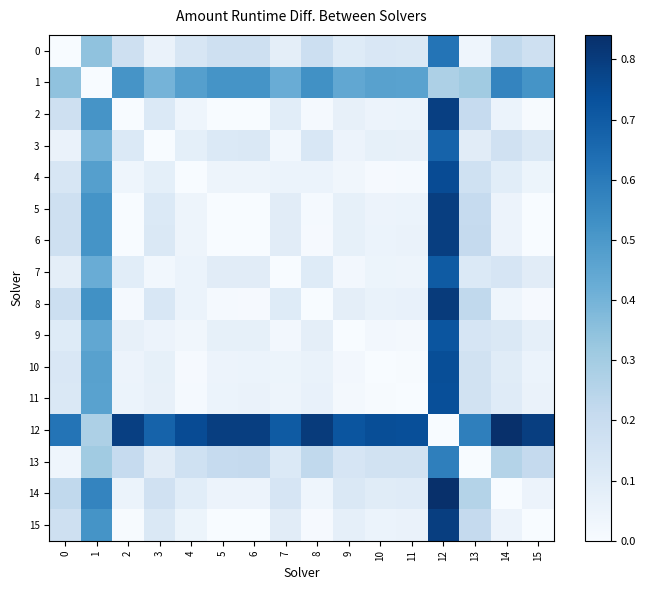

Reading left to right, transcribe all the data shown in this chart.

0: 0=0.0	1=0.3	2=0.2	3=0.1	4=0.1	5=0.2	6=0.2	7=0.1	8=0.2	9=0.1	10=0.1	11=0.1	12=0.6	13=0.0	14=0.2	15=0.2
1: 0=0.3	1=0.0	2=0.5	3=0.4	4=0.5	5=0.5	6=0.5	7=0.4	8=0.5	9=0.4	10=0.5	11=0.5	12=0.3	13=0.3	14=0.6	15=0.5
2: 0=0.2	1=0.5	2=0.0	3=0.1	4=0.0	5=0.0	6=0.0	7=0.1	8=0.0	9=0.1	10=0.0	11=0.1	12=0.8	13=0.2	14=0.0	15=0.0
3: 0=0.1	1=0.4	2=0.1	3=0.0	4=0.1	5=0.1	6=0.1	7=0.0	8=0.1	9=0.0	10=0.1	11=0.1	12=0.7	13=0.1	14=0.2	15=0.1
4: 0=0.1	1=0.5	2=0.0	3=0.1	4=0.0	5=0.0	6=0.0	7=0.1	8=0.1	9=0.0	10=0.0	11=0.0	12=0.8	13=0.2	14=0.1	15=0.0
5: 0=0.2	1=0.5	2=0.0	3=0.1	4=0.0	5=0.0	6=0.0	7=0.1	8=0.0	9=0.1	10=0.0	11=0.1	12=0.8	13=0.2	14=0.0	15=0.0
6: 0=0.2	1=0.5	2=0.0	3=0.1	4=0.0	5=0.0	6=0.0	7=0.1	8=0.0	9=0.1	10=0.0	11=0.1	12=0.8	13=0.2	14=0.0	15=0.0
7: 0=0.1	1=0.4	2=0.1	3=0.0	4=0.1	5=0.1	6=0.1	7=0.0	8=0.1	9=0.0	10=0.0	11=0.0	12=0.7	13=0.1	14=0.1	15=0.1
8: 0=0.2	1=0.5	2=0.0	3=0.1	4=0.1	5=0.0	6=0.0	7=0.1	8=0.0	9=0.1	10=0.1	11=0.1	12=0.8	13=0.2	14=0.0	15=0.0
9: 0=0.1	1=0.4	2=0.1	3=0.0	4=0.0	5=0.1	6=0.1	7=0.0	8=0.1	9=0.0	10=0.0	11=0.0	12=0.7	13=0.1	14=0.1	15=0.1
10: 0=0.1	1=0.5	2=0.0	3=0.1	4=0.0	5=0.0	6=0.0	7=0.0	8=0.1	9=0.0	10=0.0	11=0.0	12=0.7	13=0.2	14=0.1	15=0.0
11: 0=0.1	1=0.5	2=0.1	3=0.1	4=0.0	5=0.1	6=0.1	7=0.0	8=0.1	9=0.0	10=0.0	11=0.0	12=0.7	13=0.2	14=0.1	15=0.1
12: 0=0.6	1=0.3	2=0.8	3=0.7	4=0.8	5=0.8	6=0.8	7=0.7	8=0.8	9=0.7	10=0.7	11=0.7	12=0.0	13=0.6	14=0.8	15=0.8
13: 0=0.0	1=0.3	2=0.2	3=0.1	4=0.2	5=0.2	6=0.2	7=0.1	8=0.2	9=0.1	10=0.2	11=0.2	12=0.6	13=0.0	14=0.3	15=0.2
14: 0=0.2	1=0.6	2=0.0	3=0.2	4=0.1	5=0.0	6=0.0	7=0.1	8=0.0	9=0.1	10=0.1	11=0.1	12=0.8	13=0.3	14=0.0	15=0.0
15: 0=0.2	1=0.5	2=0.0	3=0.1	4=0.0	5=0.0	6=0.0	7=0.1	8=0.0	9=0.1	10=0.0	11=0.1	12=0.8	13=0.2	14=0.0	15=0.0